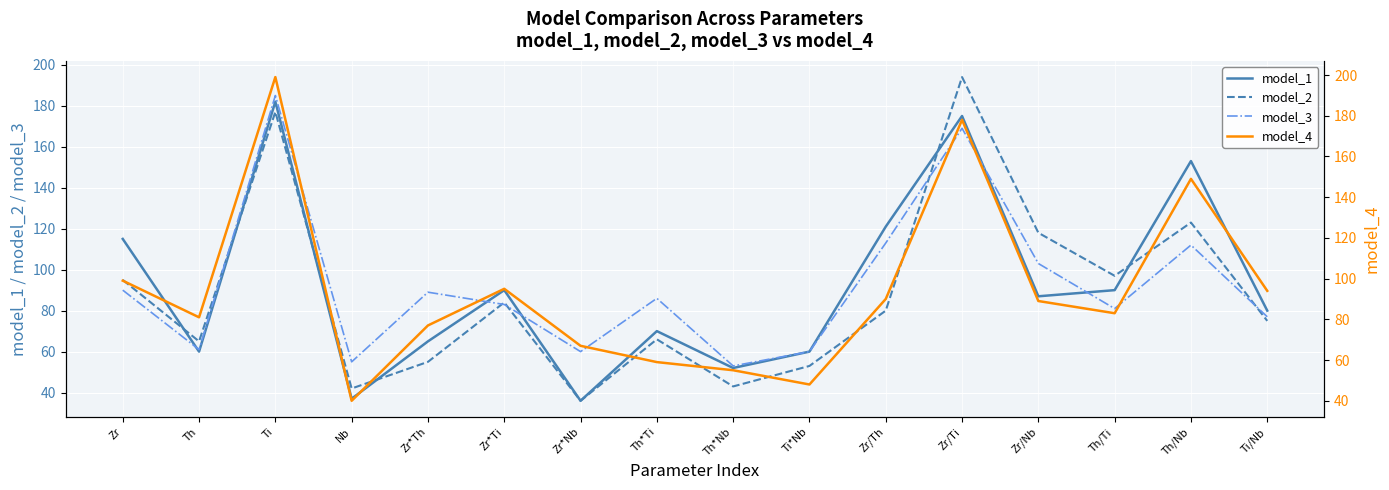

How many values in the model_4 series exceed 89?

7